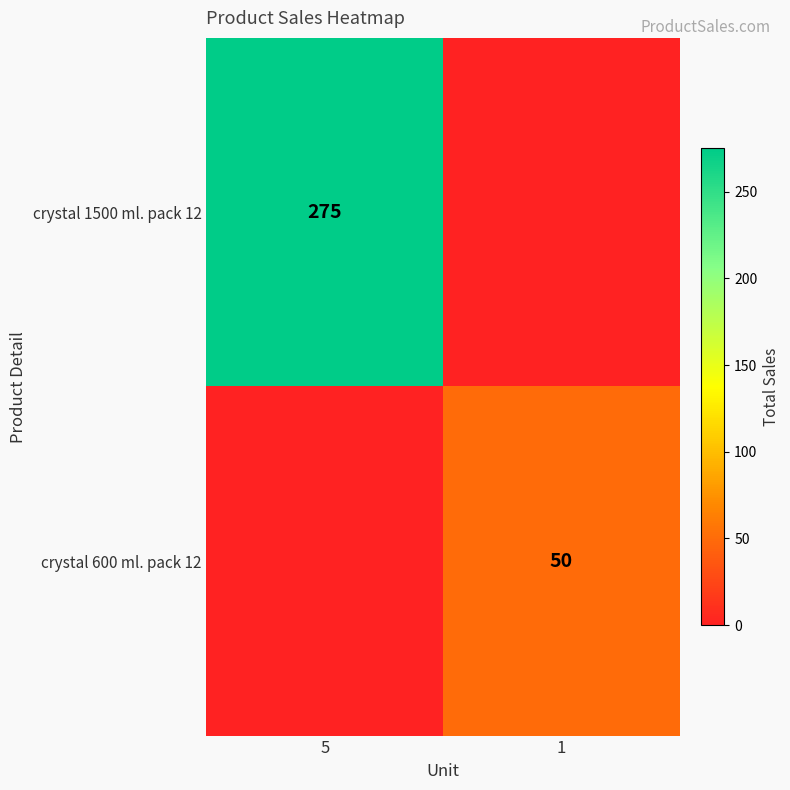

The value of crystal 600 ml. pack 12 at 1 is 26. True or false?

False